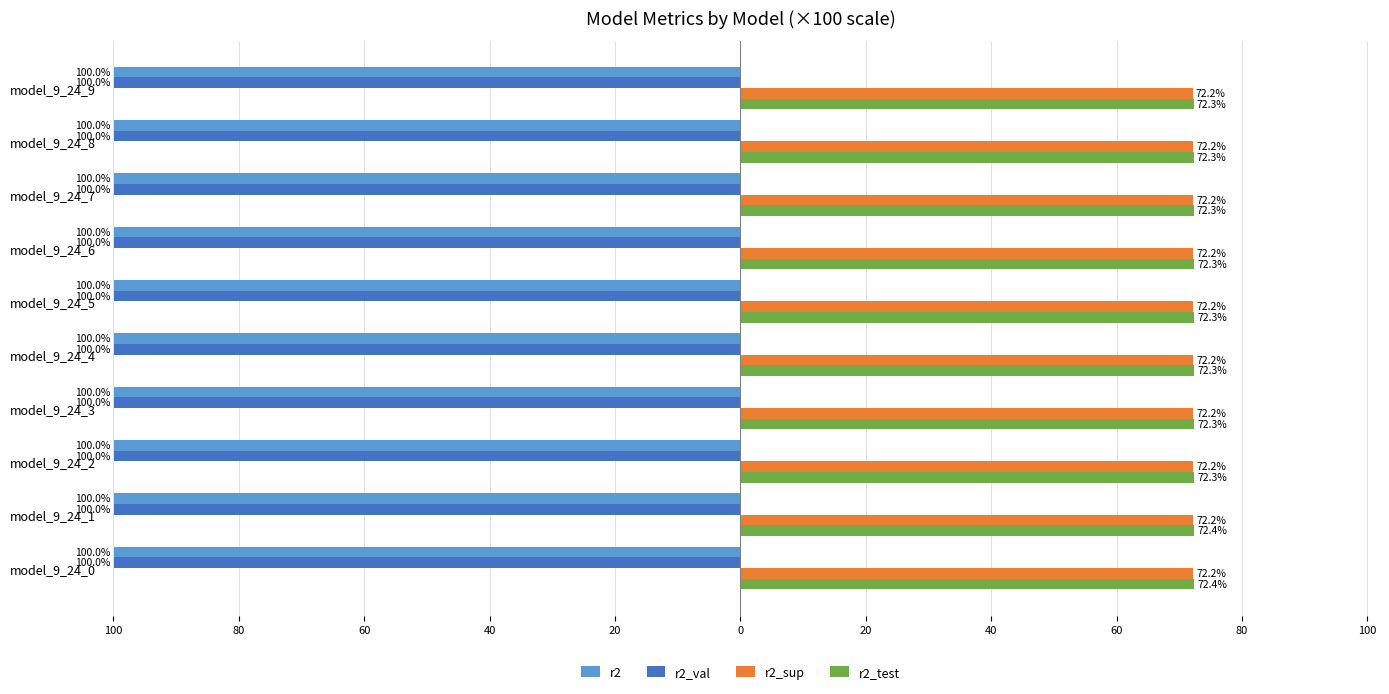

What are all the series names shown in the legend?

r2, r2_val, r2_sup, r2_test